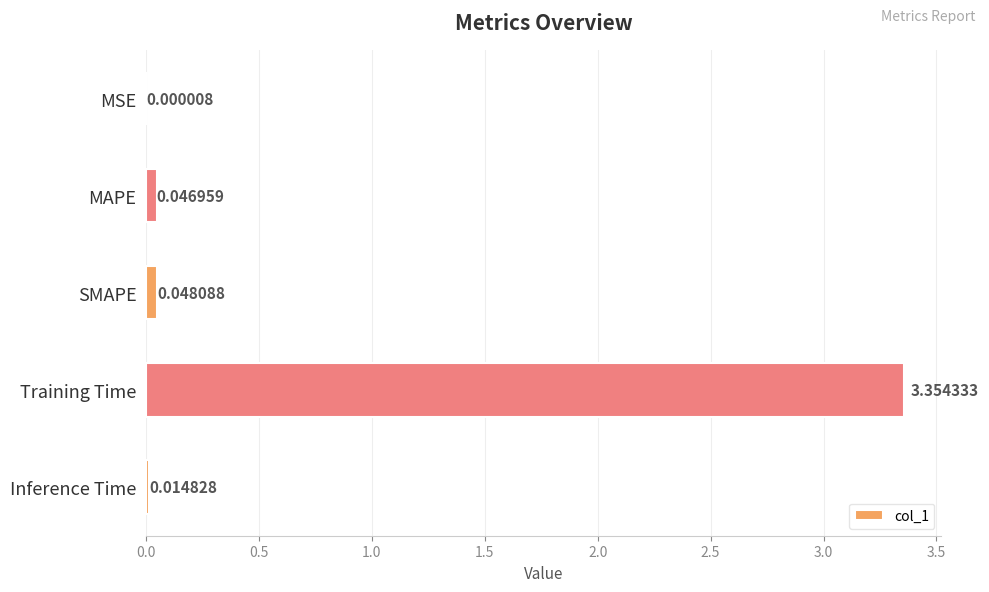

At which label is the value closest to 1?

SMAPE